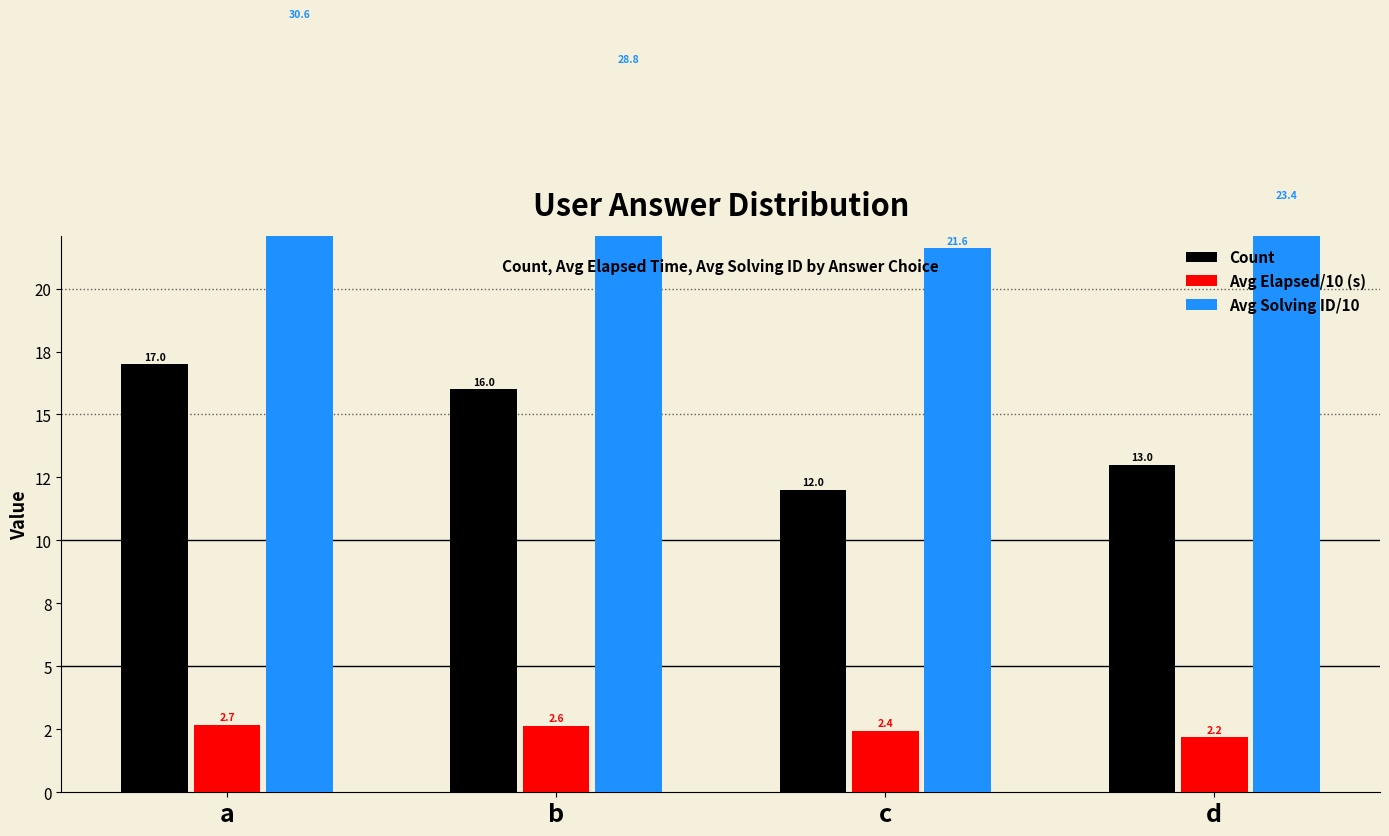

Is it true that Avg Solving ID/10 equals 30.6 at a?

True